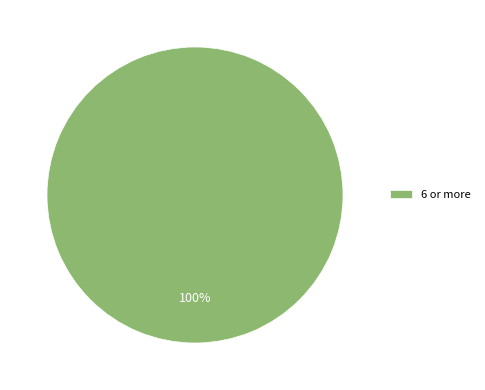

Is it true that 6 or more is 92% of the pie?

False